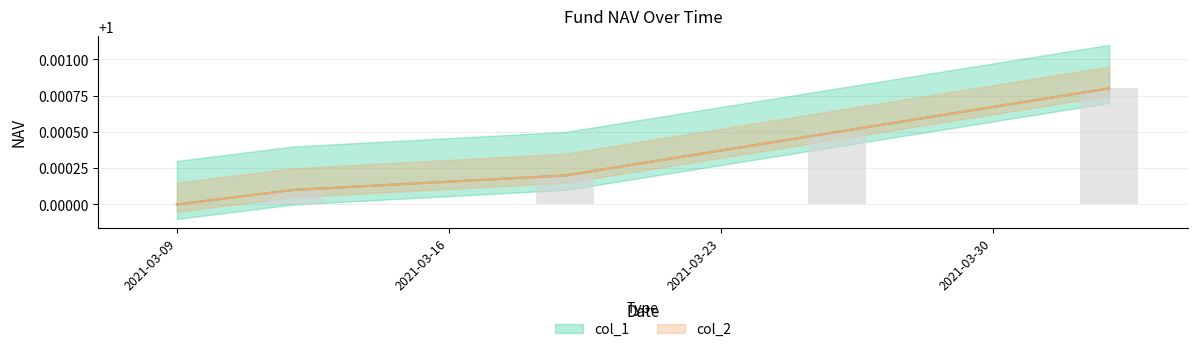

What is the label of the 1st bar from the left?

2021-03-09